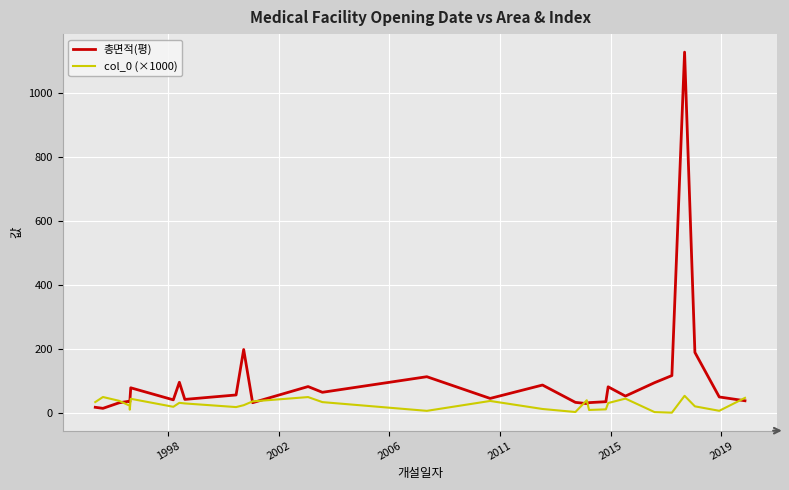

Count the number of categories in the chart.

29